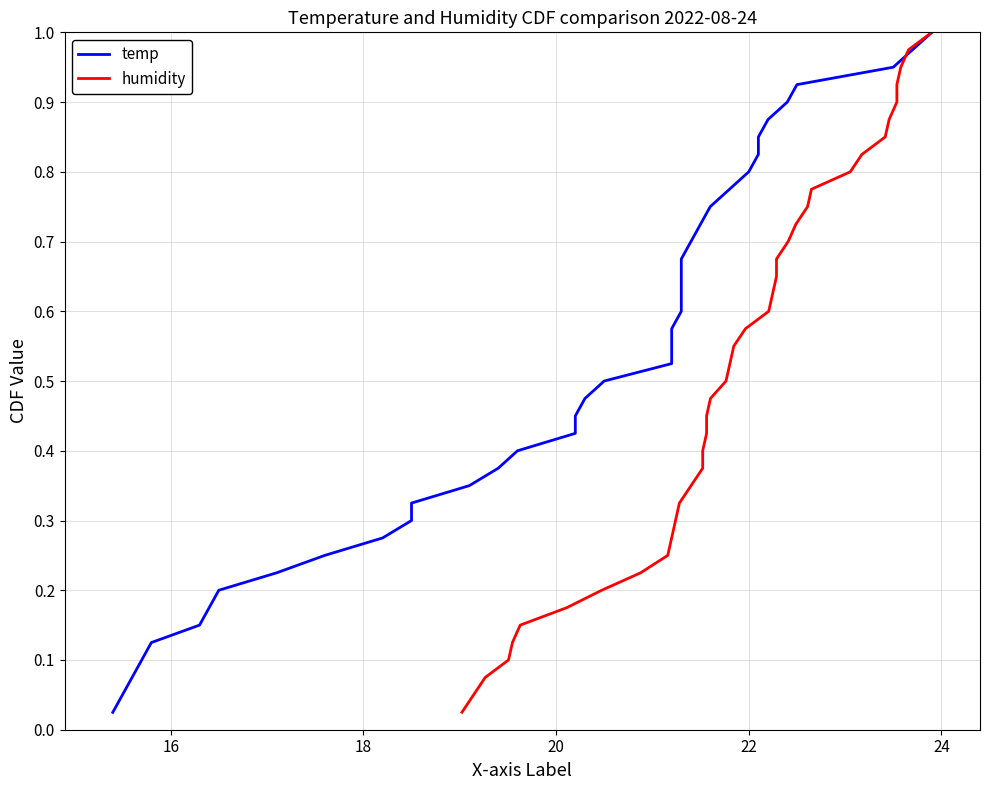

True or false: humidity has a value of 1.1 at 31.

False